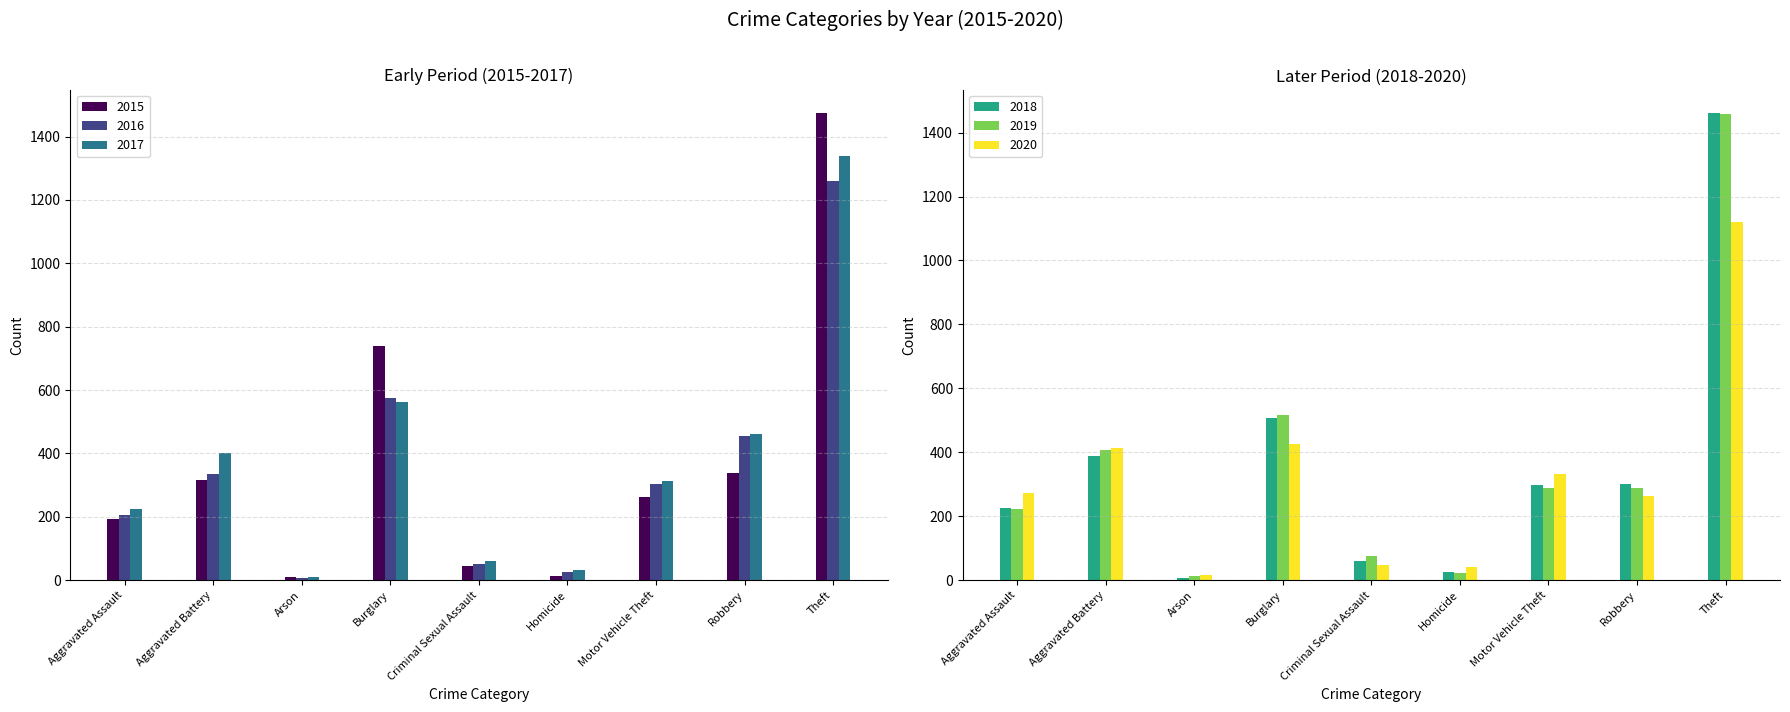

How many series are shown in this chart?

6